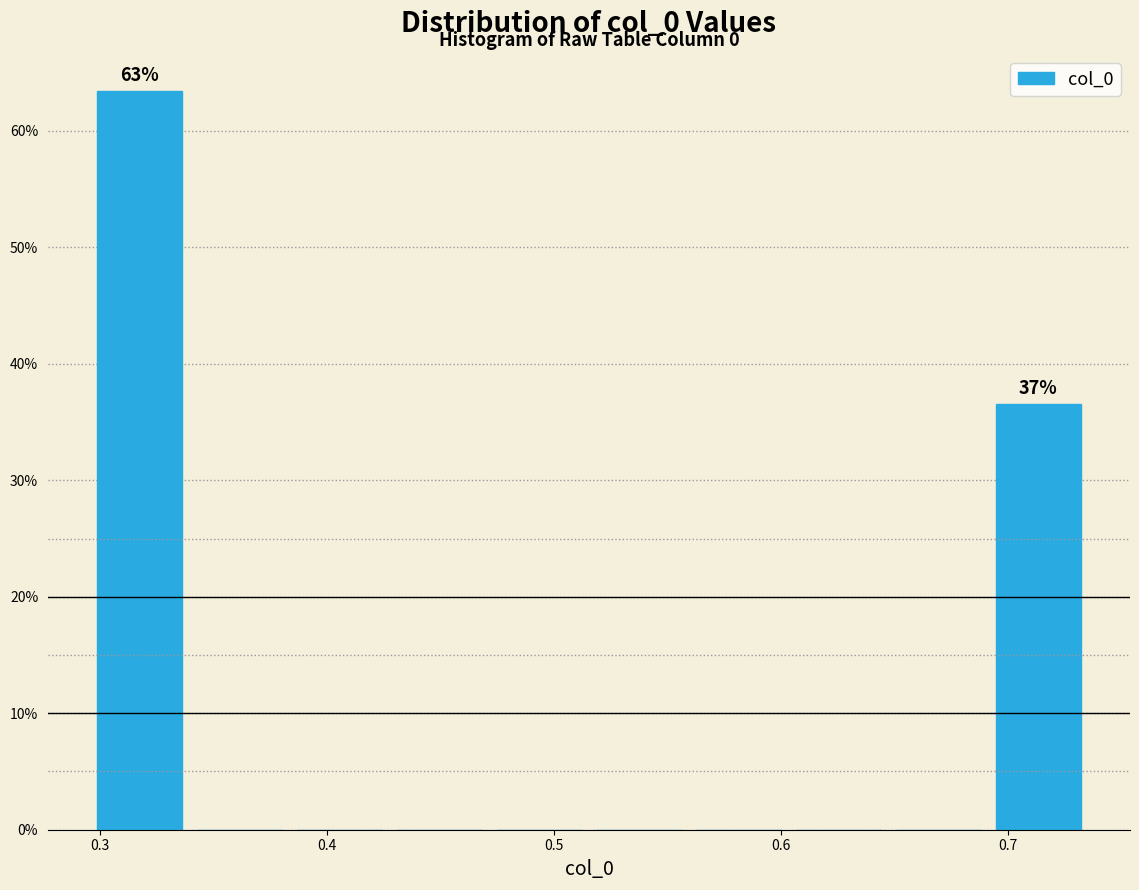

Over which range of the x-axis is the bar tallest?

0.30 to 0.34